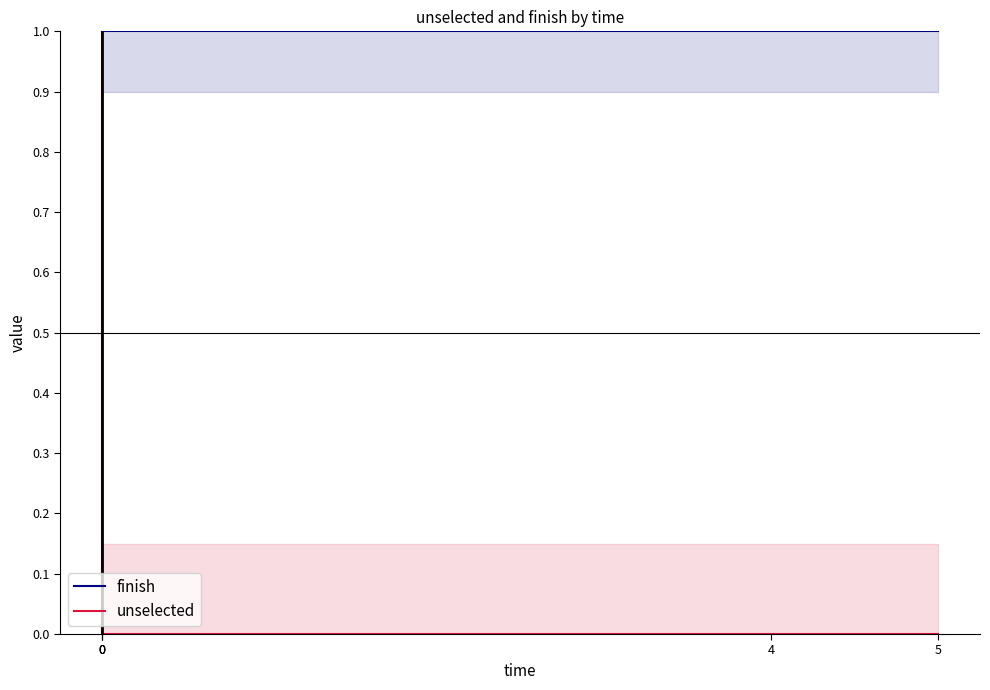

Reading left to right, list all the values displayed in this chart.

finish: 1	1	1	1	1
unselected: 1	1	0	0	0